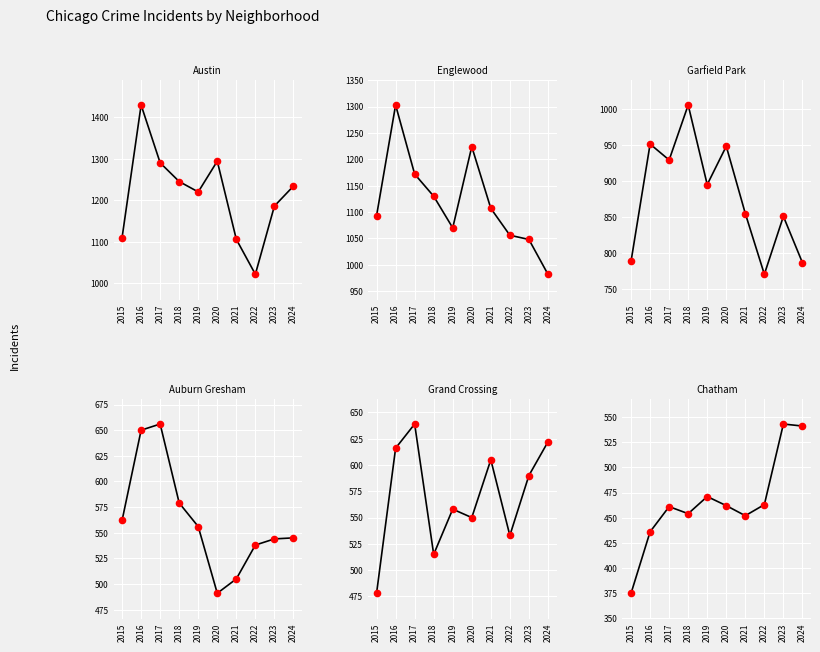

Which series reaches the minimum Y coordinate?

Chatham